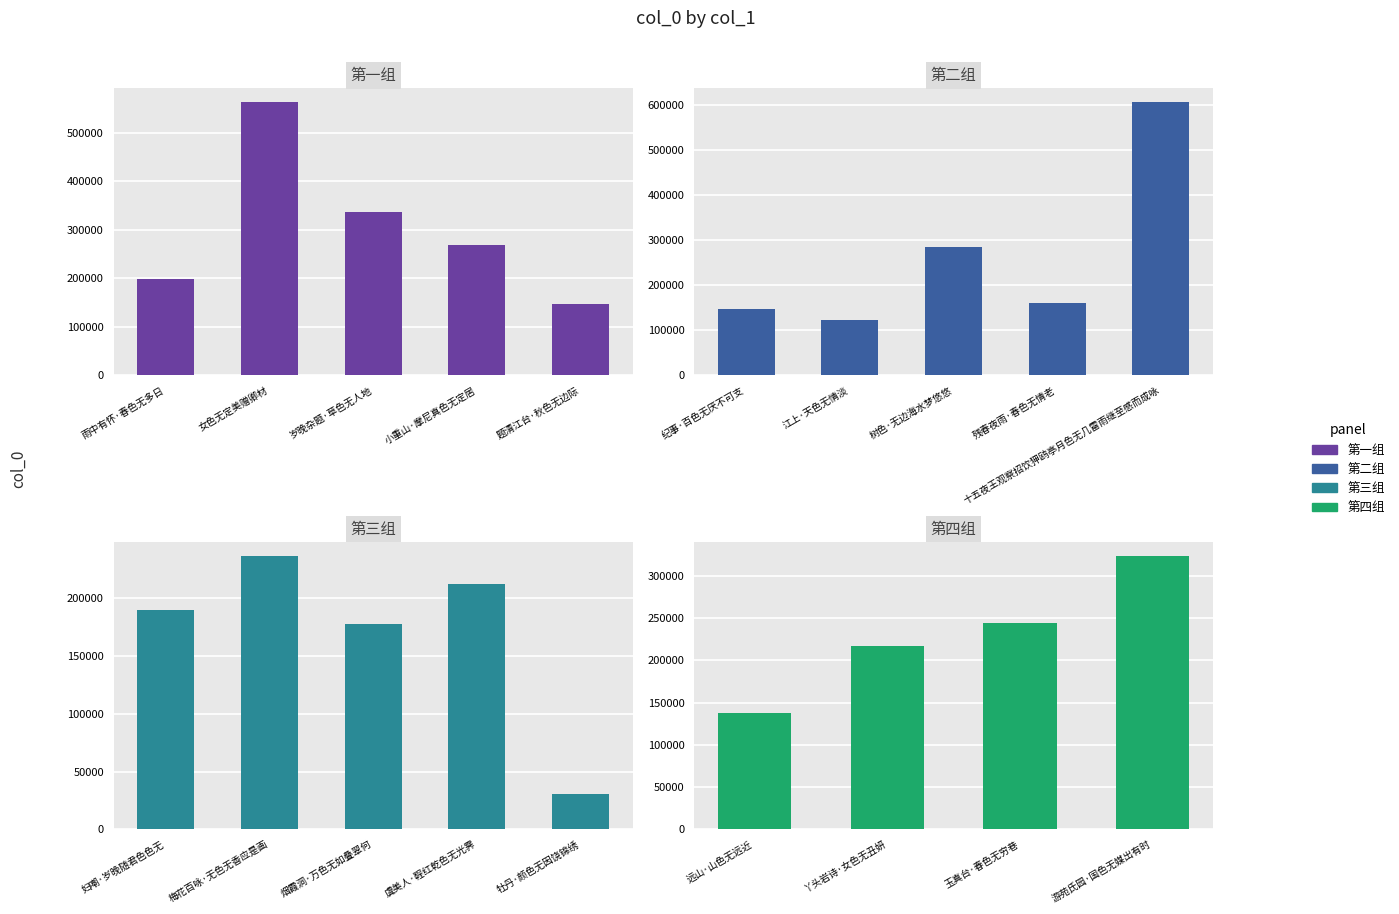

The value at 小重山·摩尼真色无定居 is 481317. True or false?

False